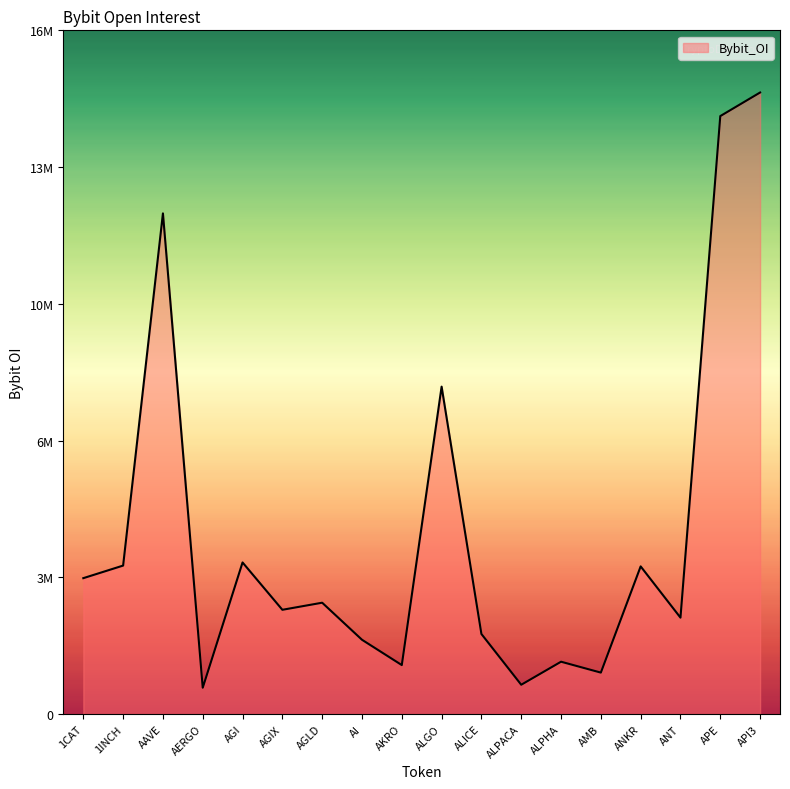

Does the chart display data point markers on the line(s)?

No